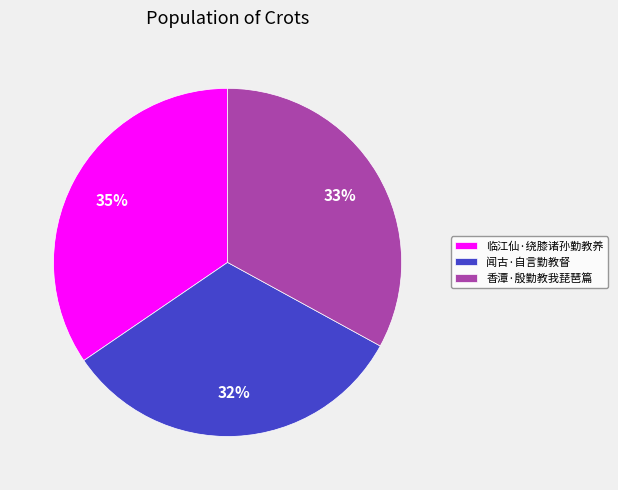

Is it true that 闻古·自言勤教督 is 32% of the pie?

True